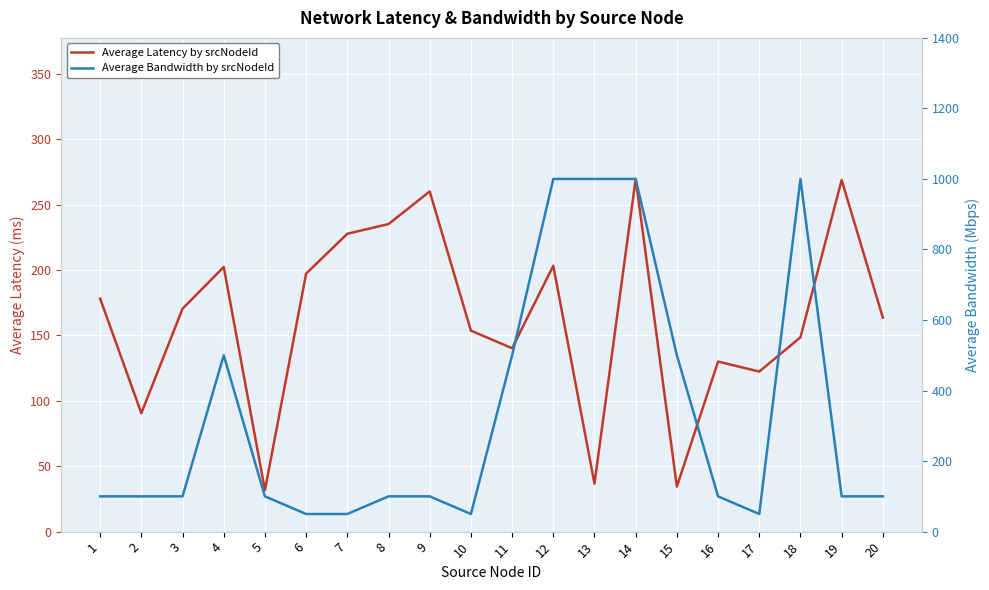

How many data points in Average Bandwidth by srcNodeId are less than 100?

4